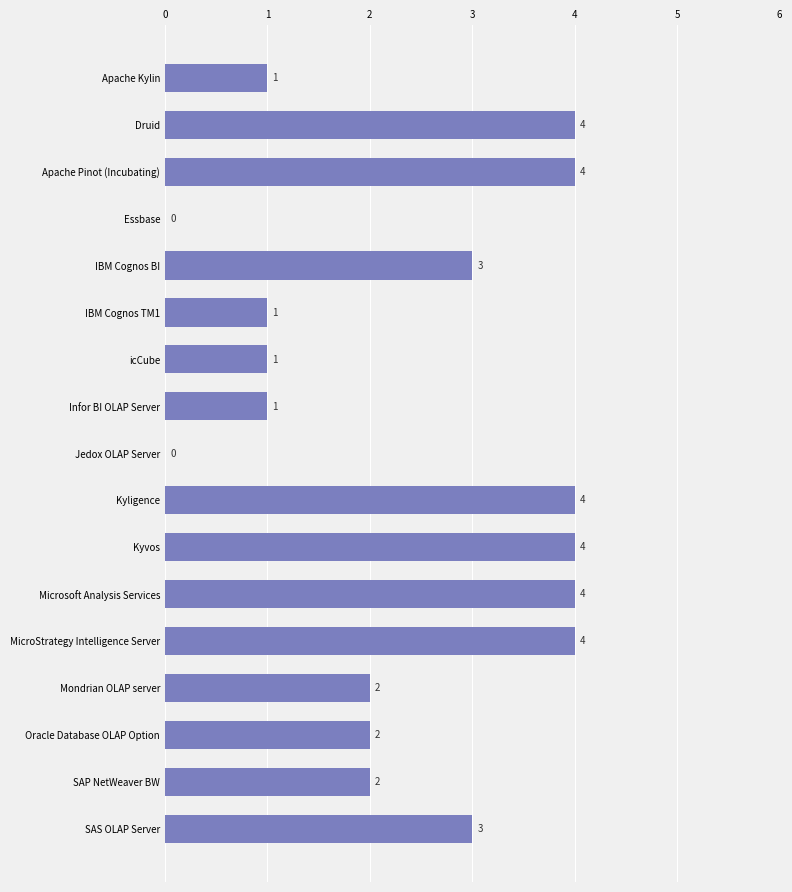

How many distinct data groups are displayed?

1